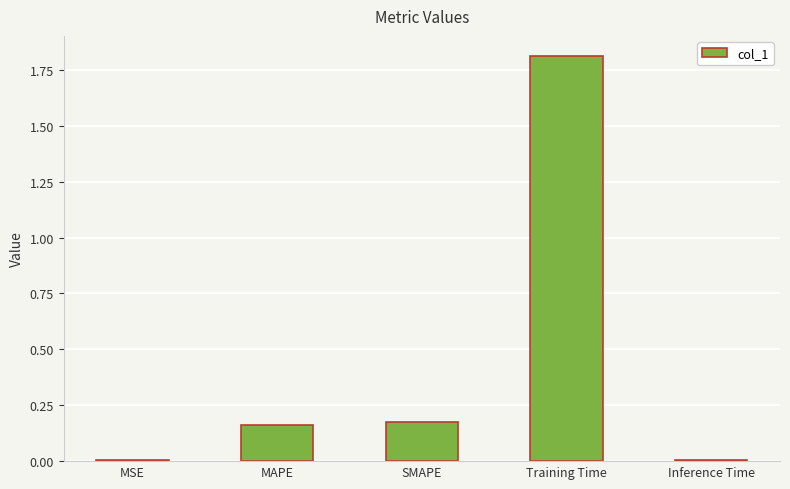

Which label corresponds to the largest value in the chart?

Training Time